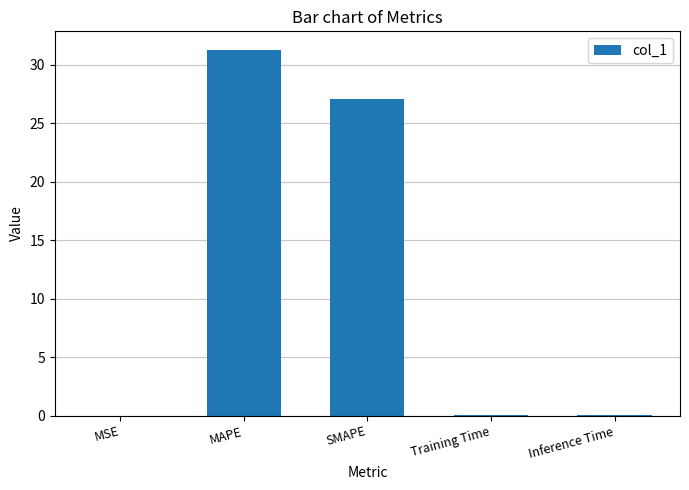

At which label is the value closest to 15?

SMAPE